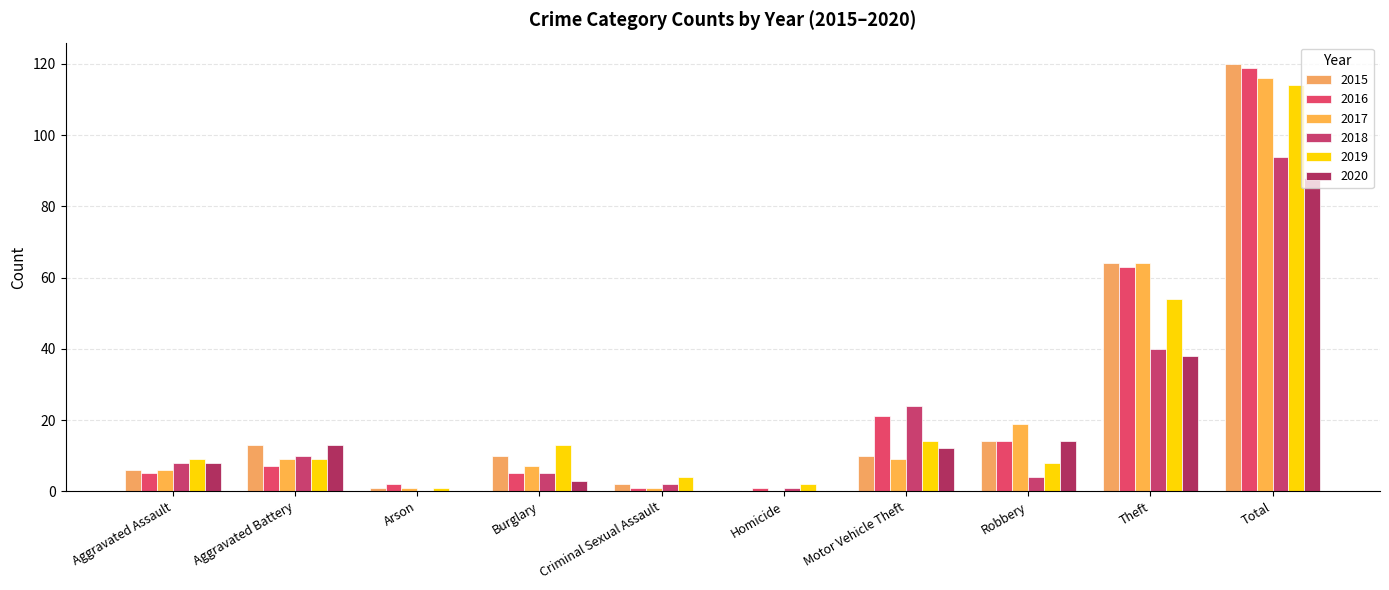

What is the maximum value for 2015?

120